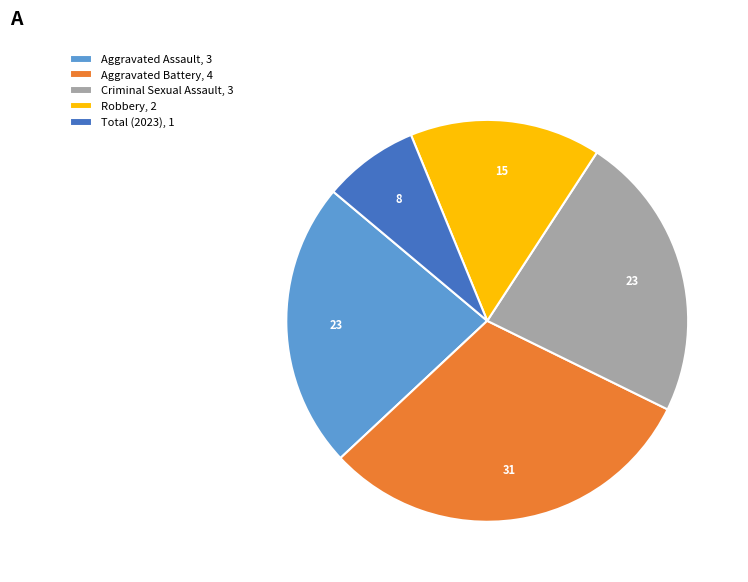

Which slice is the largest?

Aggravated Battery